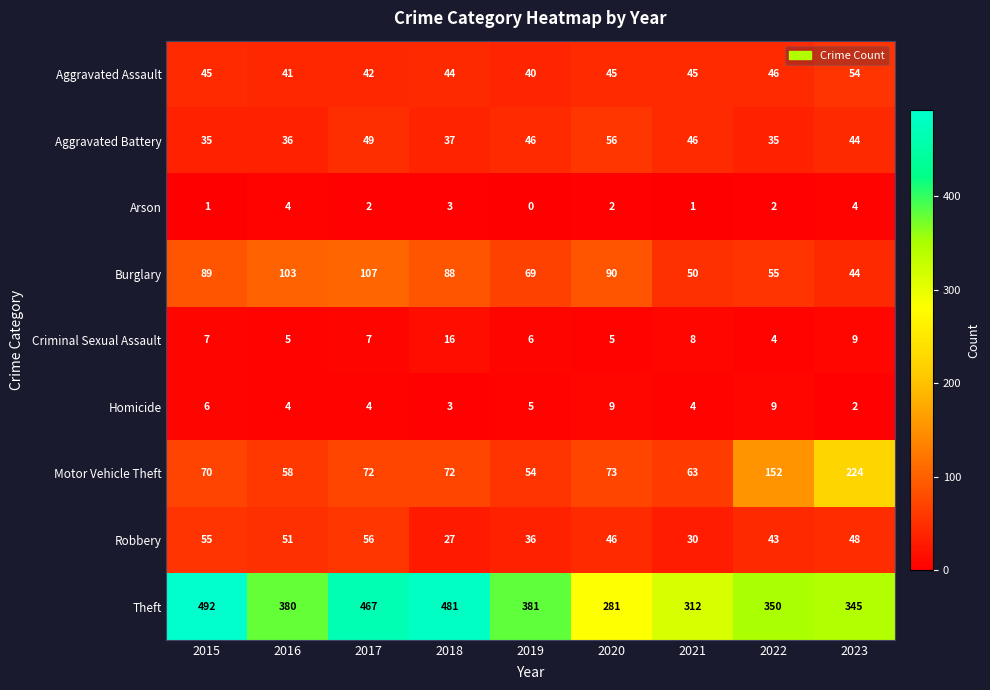

At how many categories does at least one series exceed 284?

8